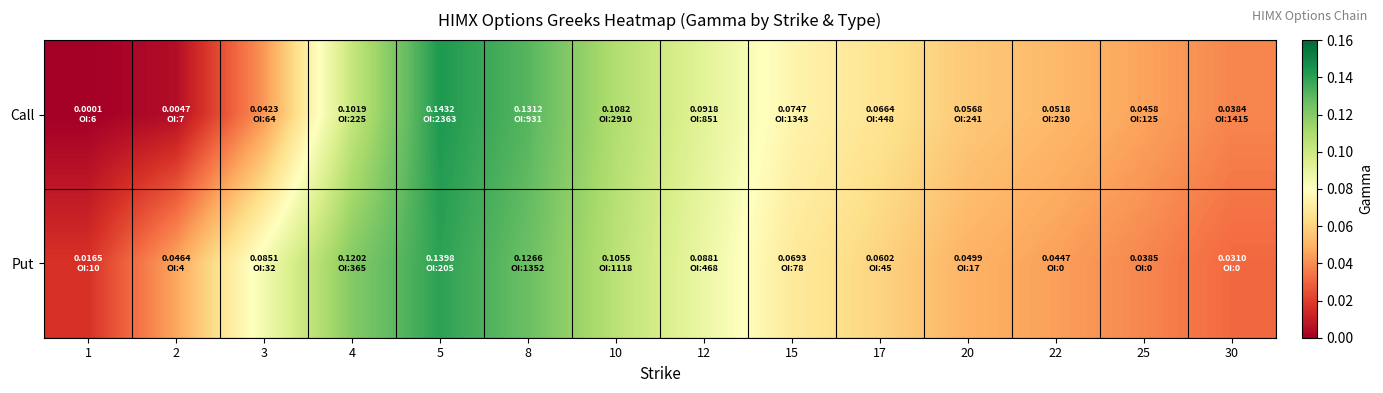

At which category is the sum across all series the highest?

5